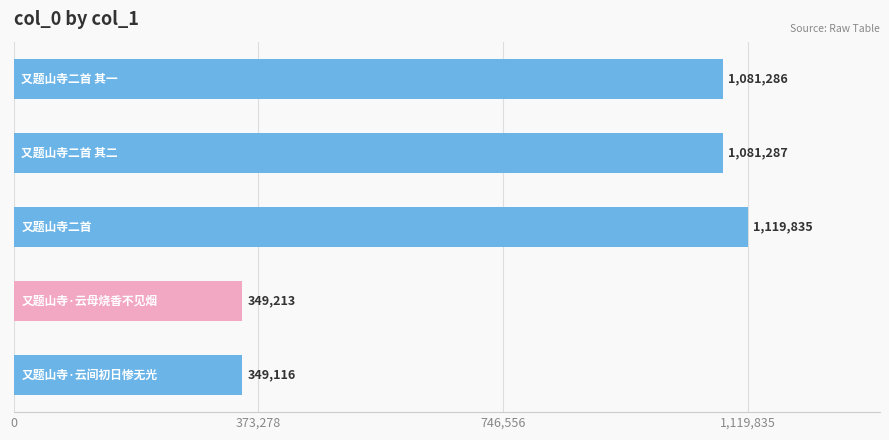

Reading top to bottom, list all the values displayed in this chart.

1081286	1081287	1119835	349213	349116